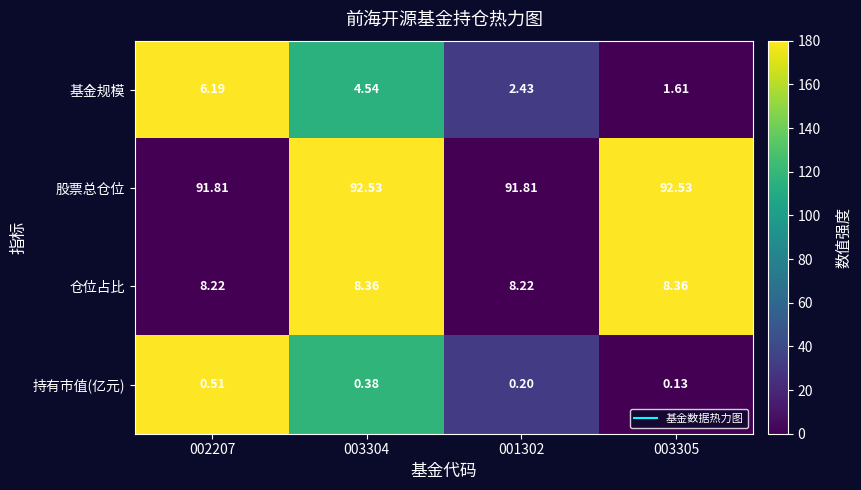

Which series has the largest total across all categories?

股票总仓位